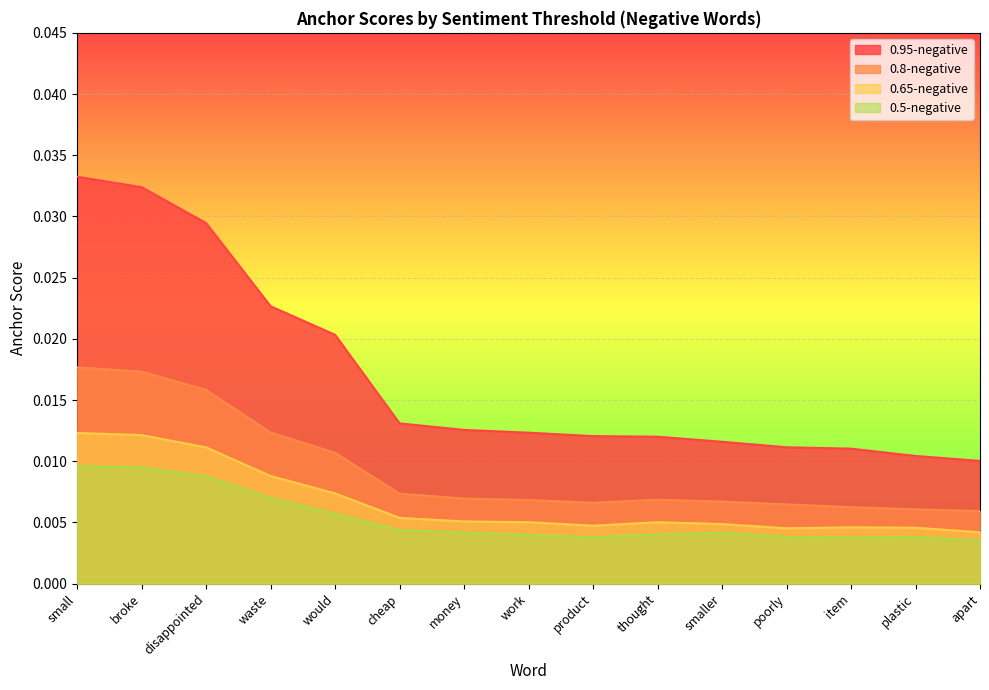

Which series has the widest spread of values?

0.95-negative